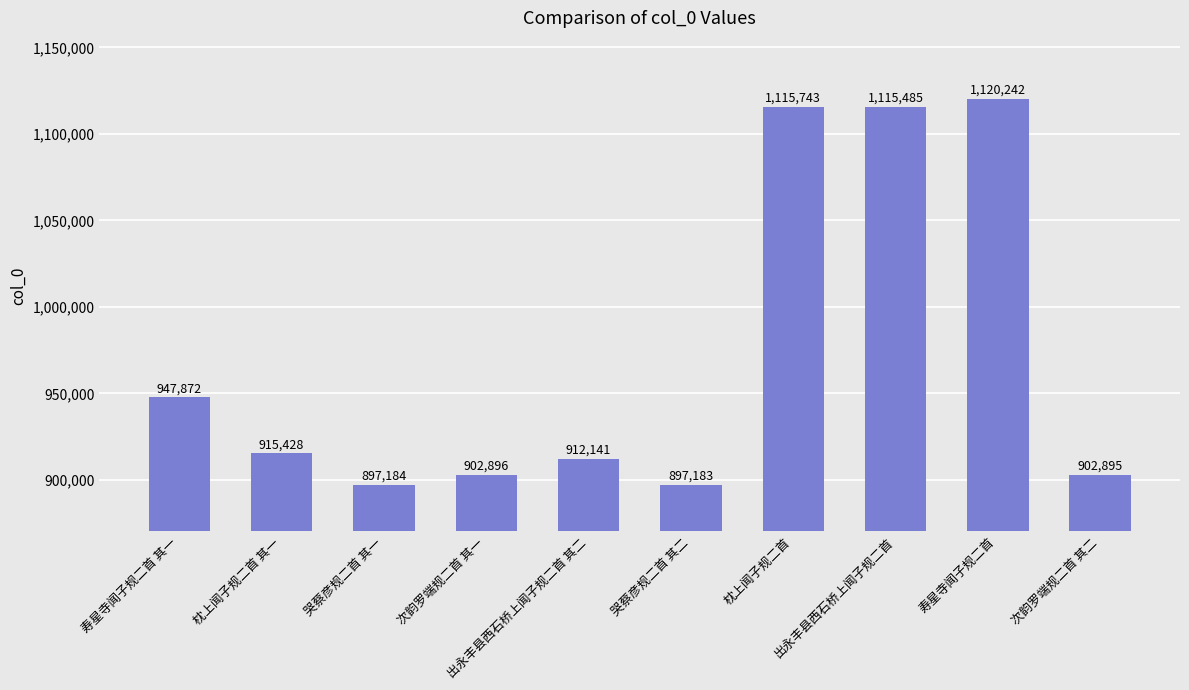

Between 出永丰县西石桥上闻子规二首 and 哭蔡彦规二首 其二, which is larger?

出永丰县西石桥上闻子规二首